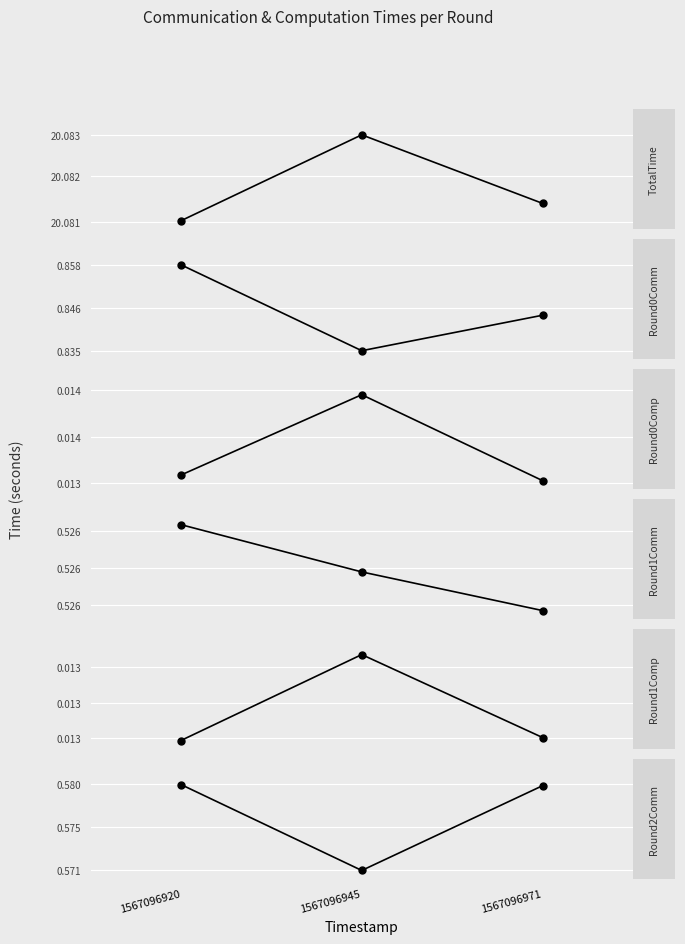

List the series in order of their peak value, highest first.

TotalTime, Round0Comm, Round2Comm, Round1Comm, Round0Comp, Round1Comp